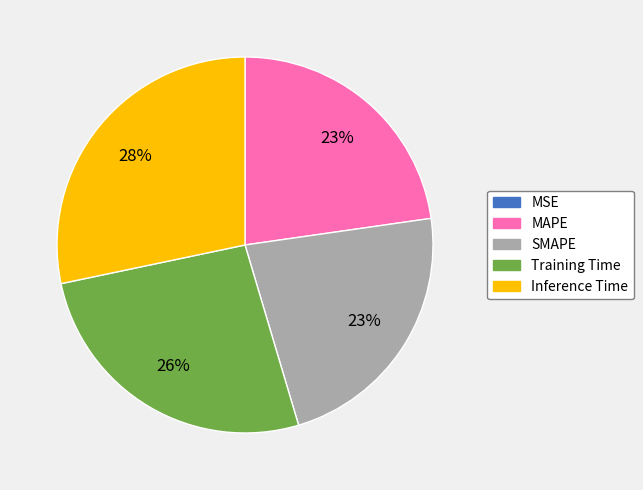

To the nearest percent, what is the average slice percentage?

20%